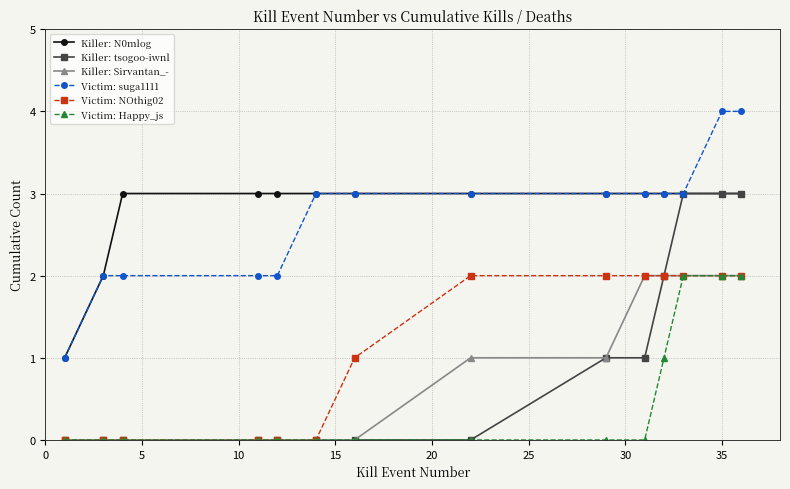

How many series are shown in this chart?

6